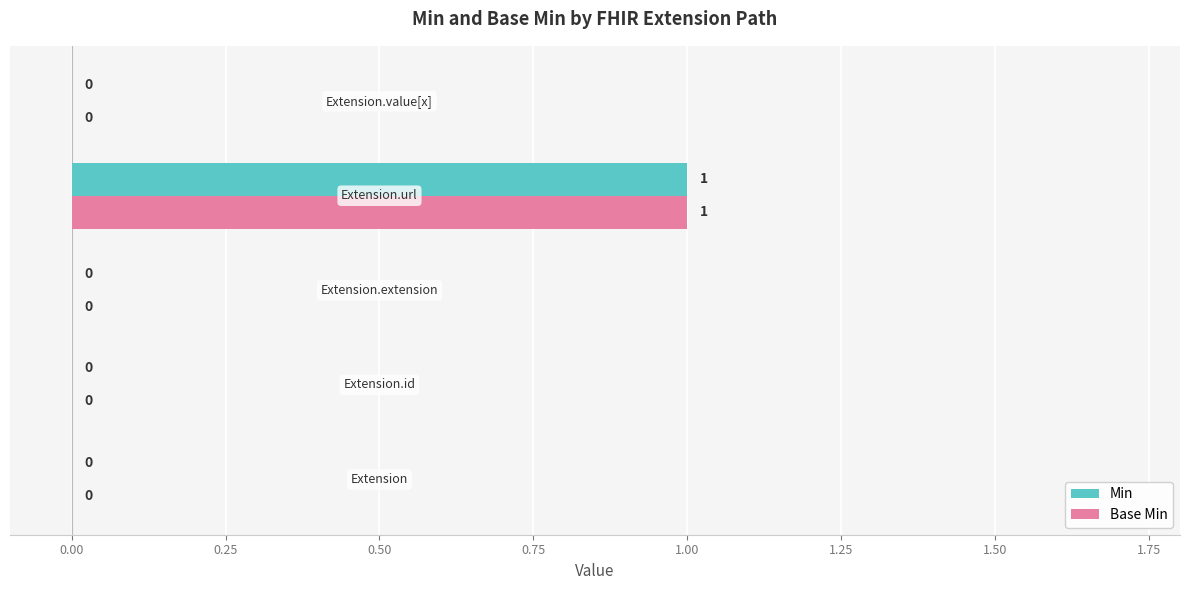

How many Base Min values are between 0 and 1?

5